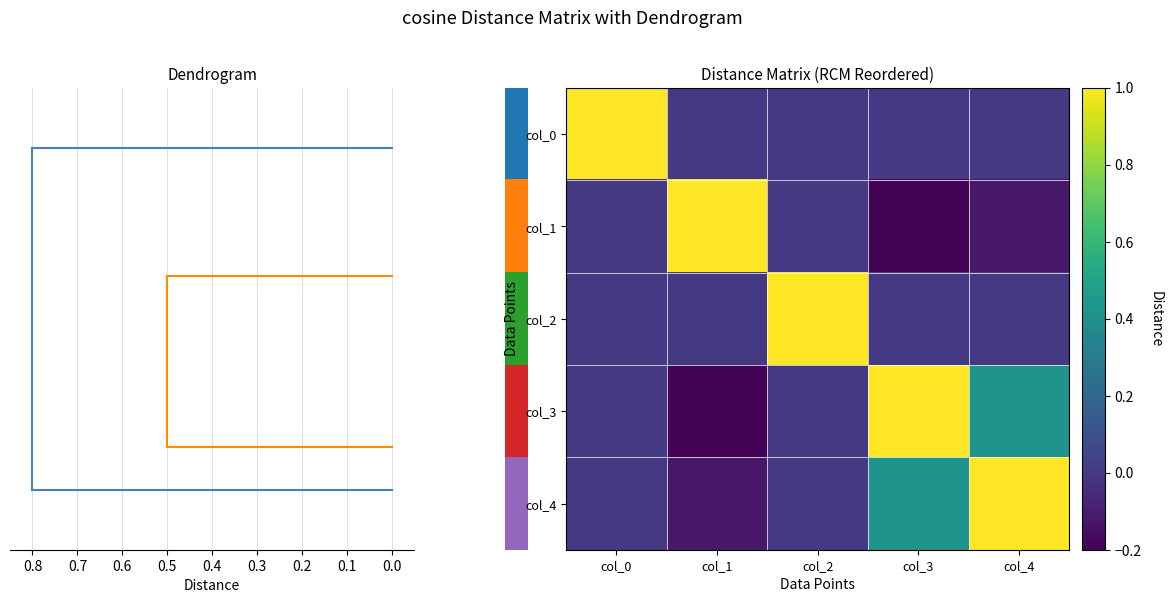

Reading left to right, transcribe all the data shown in this chart.

col_0: col_0=1.0	col_1=0.0	col_2=0.0	col_3=0.0	col_4=0.0
col_1: col_0=0.0	col_1=1.0	col_2=0.0	col_3=-0.2	col_4=-0.1
col_2: col_0=0.0	col_1=0.0	col_2=1.0	col_3=0.0	col_4=0.0
col_3: col_0=0.0	col_1=-0.2	col_2=0.0	col_3=1.0	col_4=0.4
col_4: col_0=0.0	col_1=-0.1	col_2=0.0	col_3=0.4	col_4=1.0